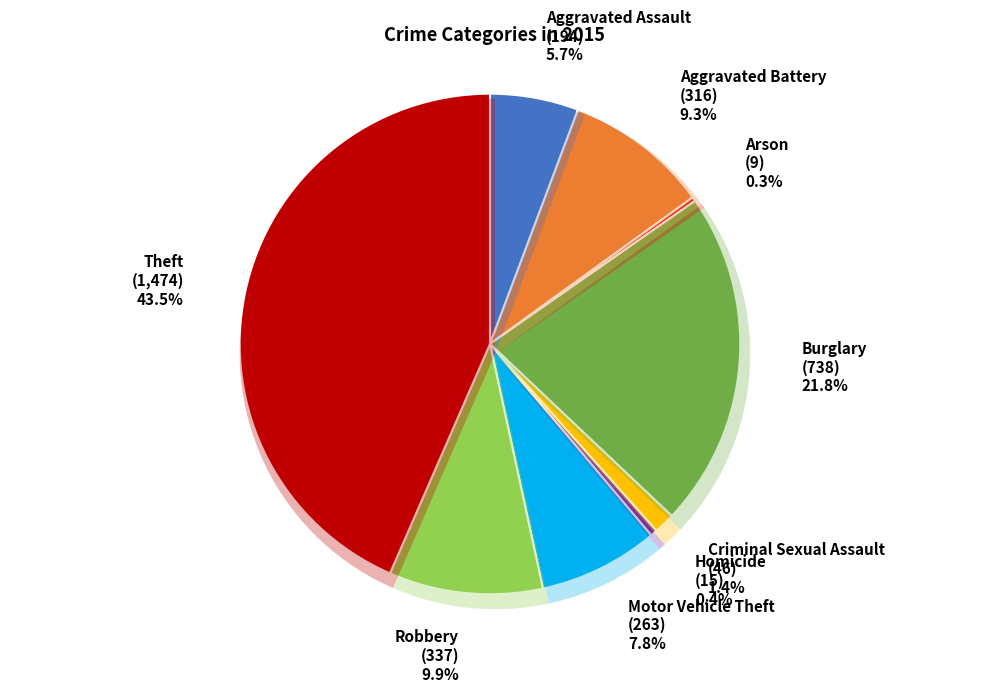

To the nearest percent, what portion does Theft represent?

43%